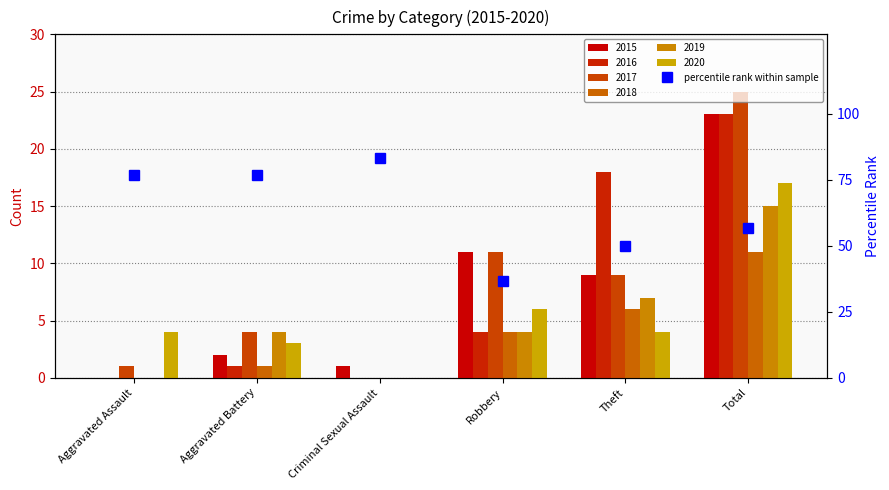

Count the number of categories in the chart.

6